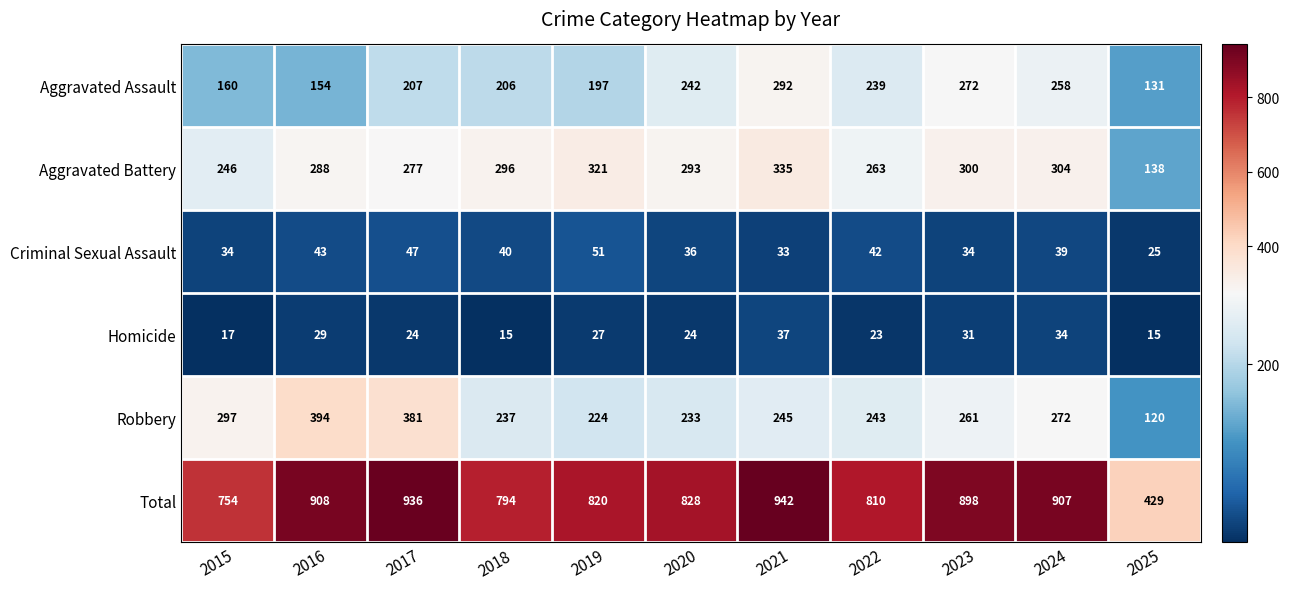

What is the difference between the Aggravated Battery values at 2016 and 2022?

25